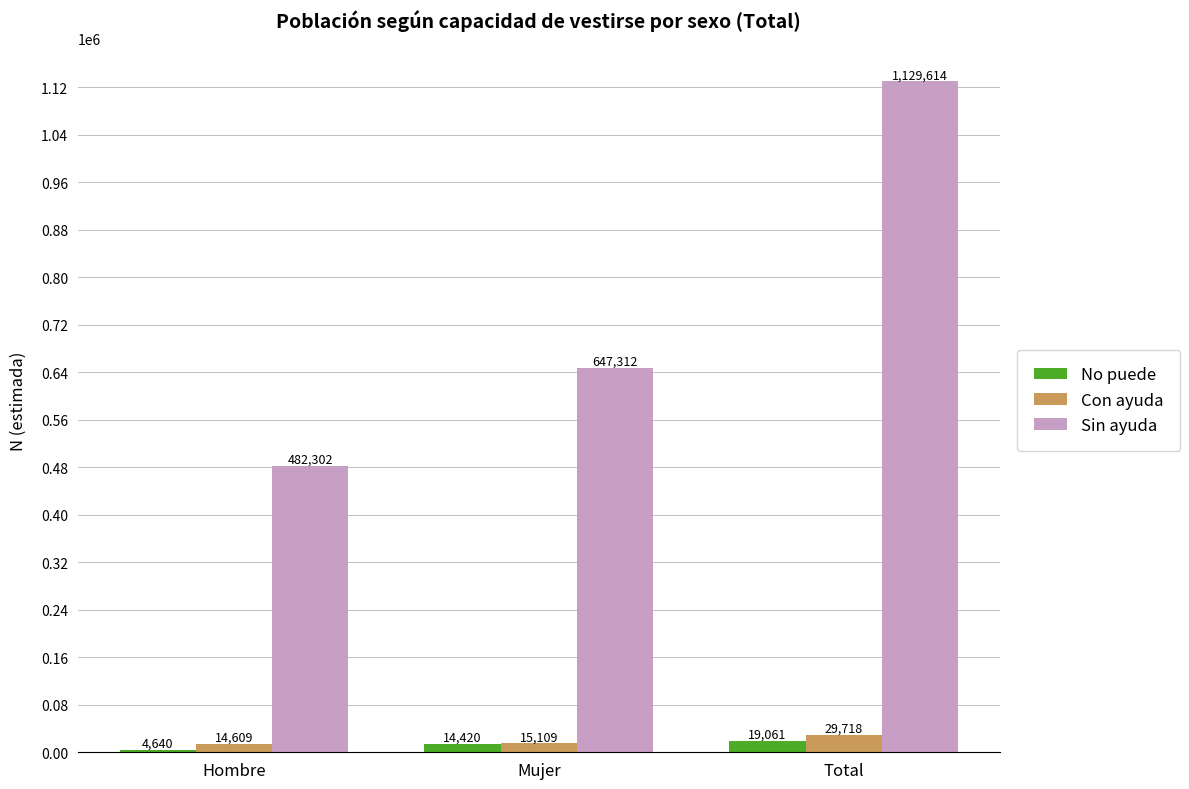

At how many categories does at least one series exceed 950620?

1